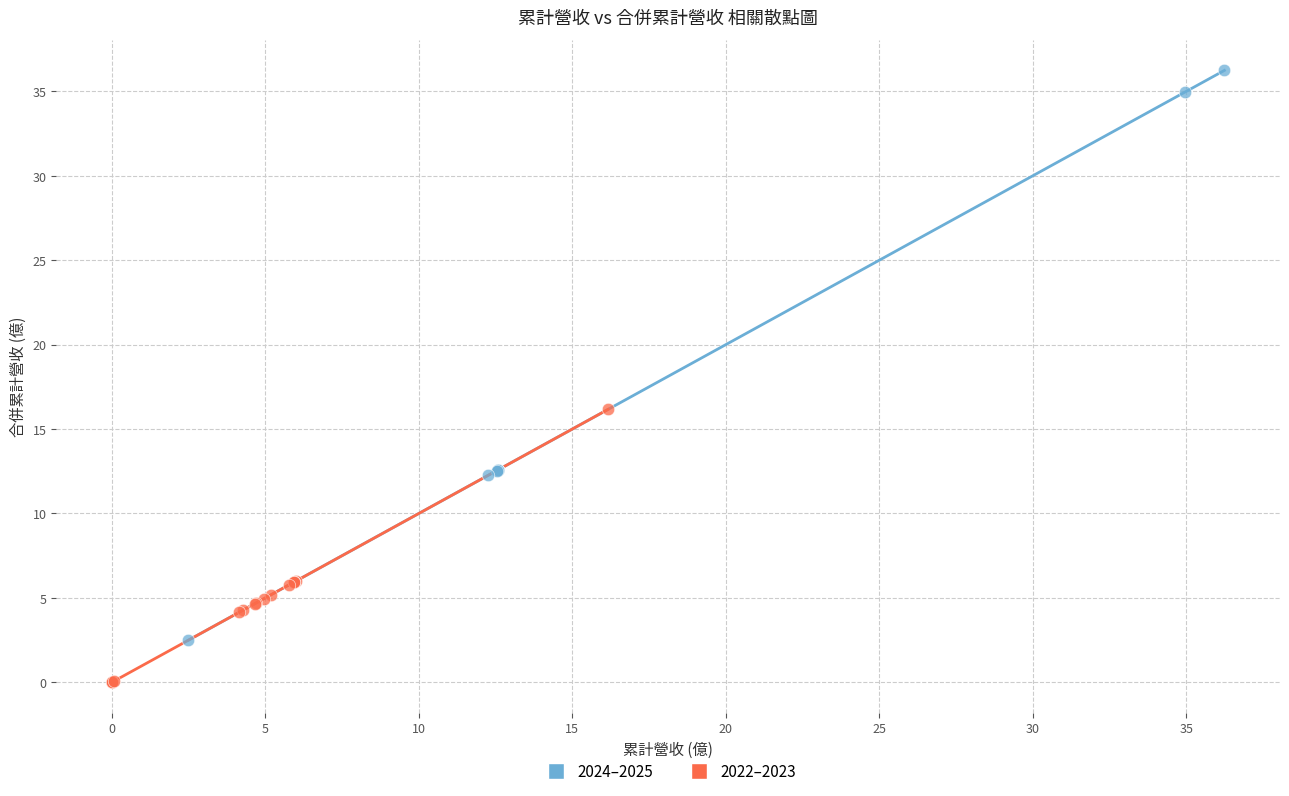

Which series has the largest Y range (max minus min)?

2024–2025